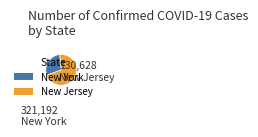

How many segments does this pie chart have?

2